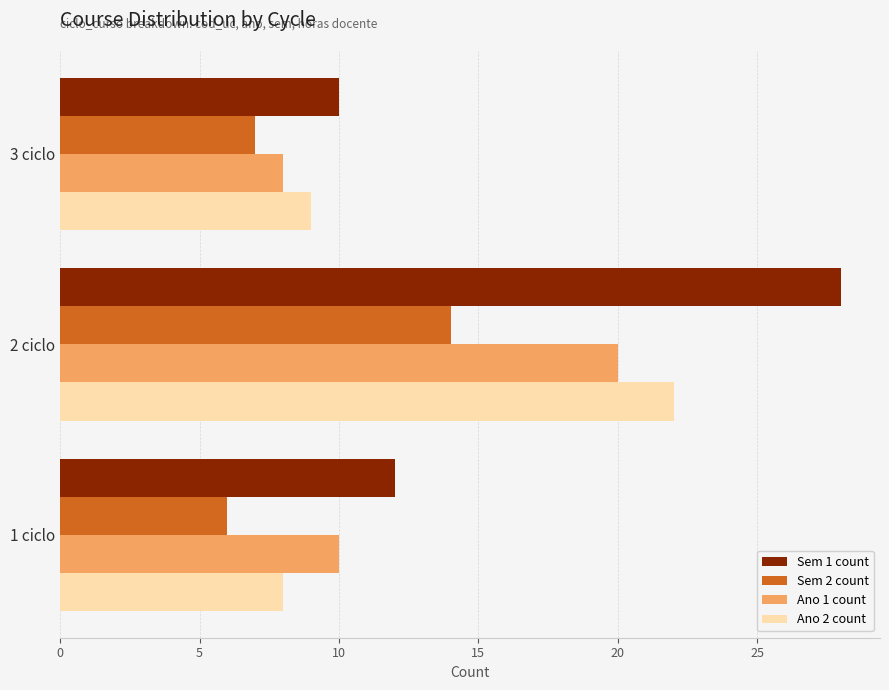

Which series has the largest range (max minus min)?

Sem 1 count